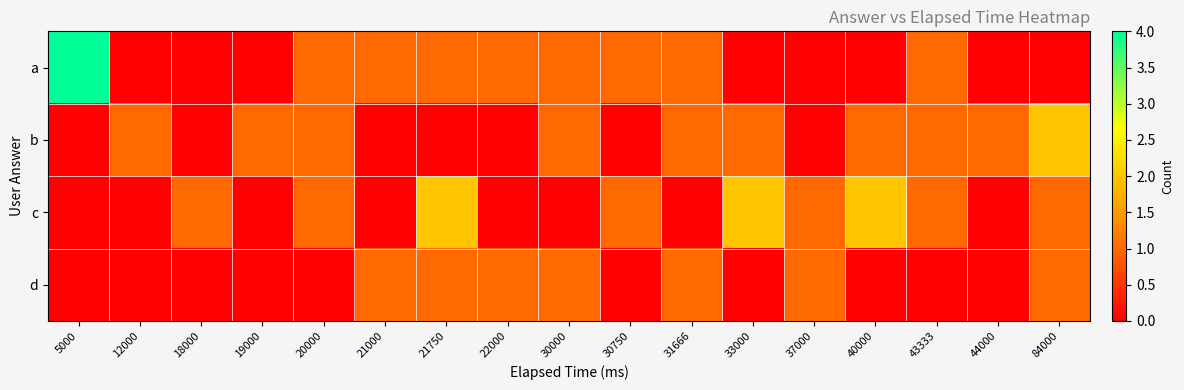

Which category has the highest value across all series?

5000